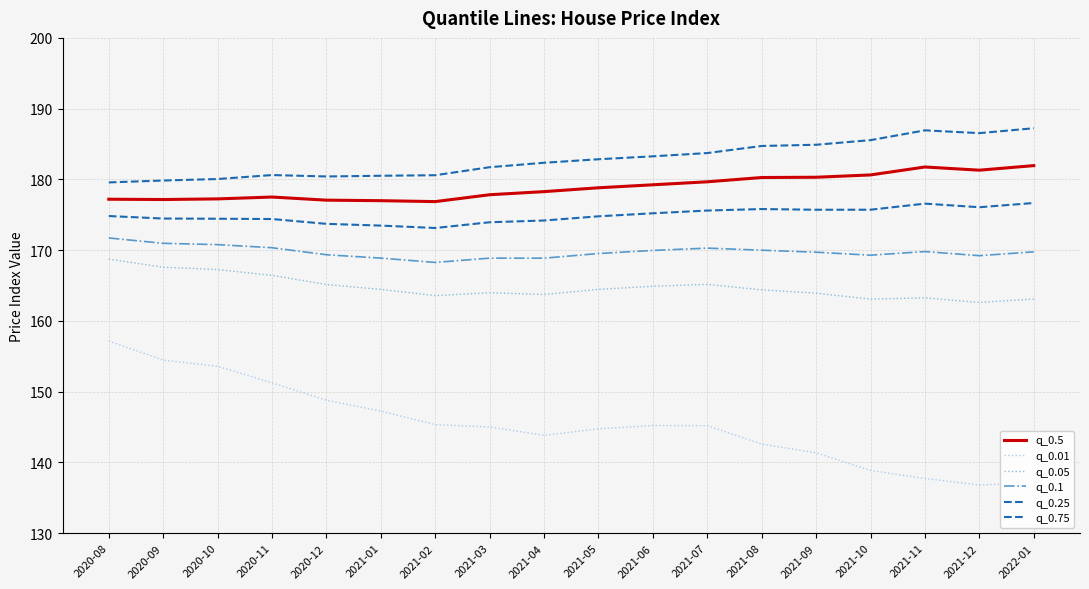

Does the chart display data point markers on the line(s)?

No